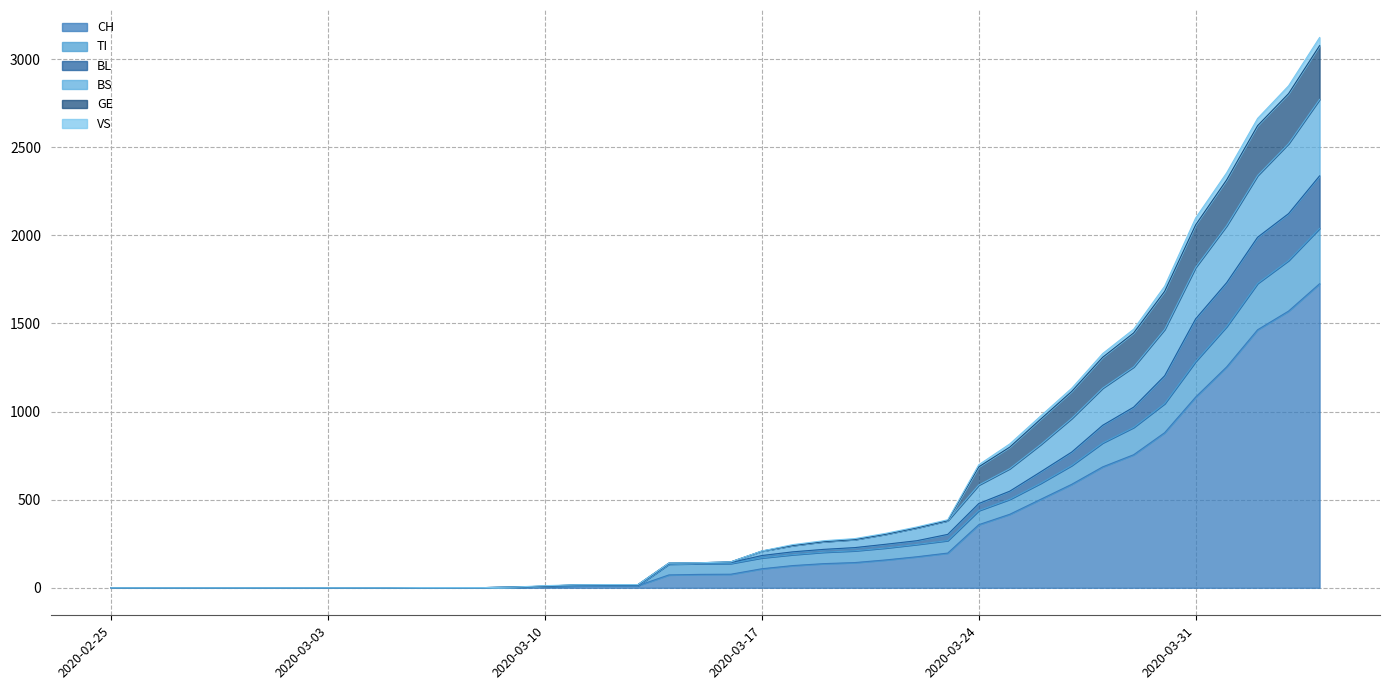

The value of BL at 2020-03-03 is 0. True or false?

True